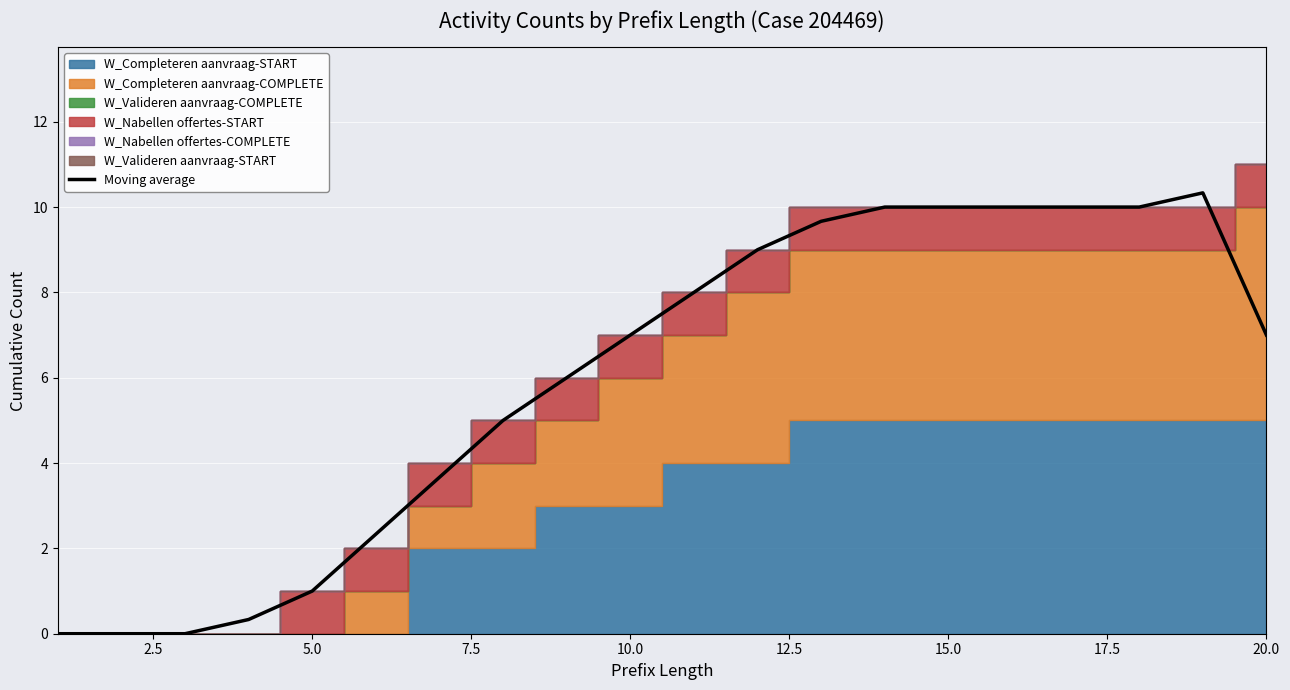

What is the sum of all values?

119.3